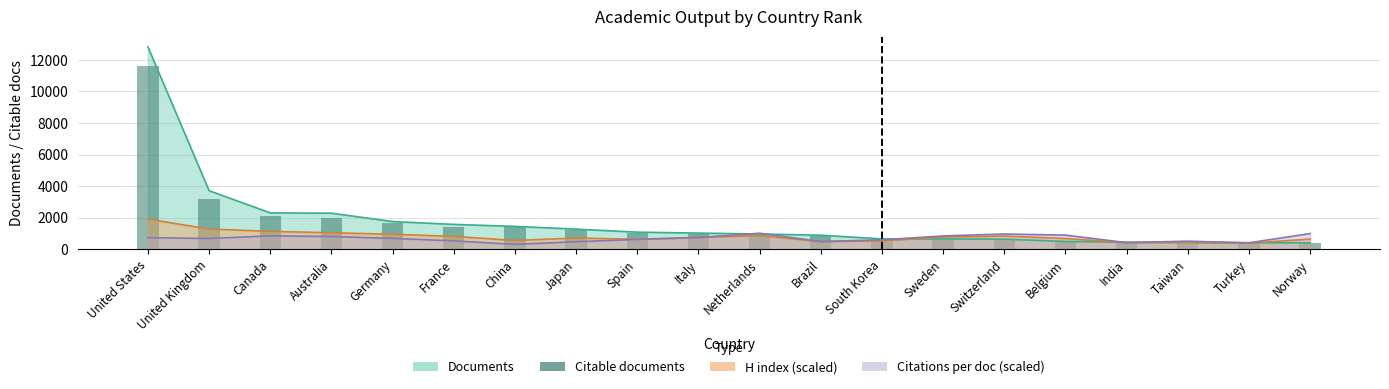

What is the average value?

1625